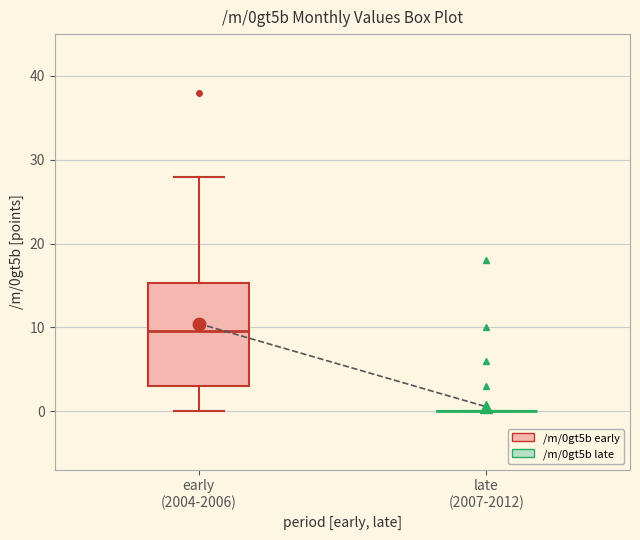

Where is the lower edge of the box for early (2004-2006) on the y-axis? The values are not printed on the chart, so give them approximately, as read against the axis.

3